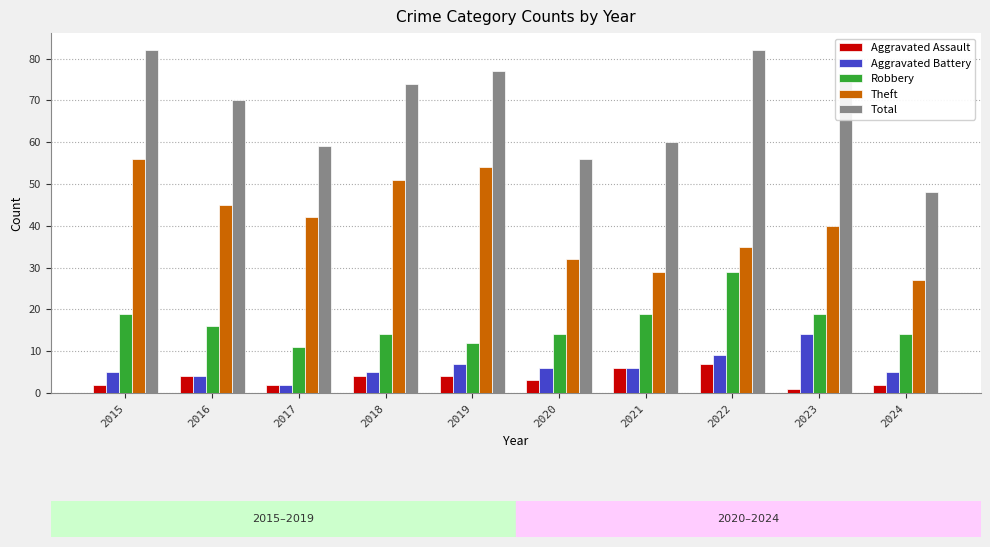

At how many categories does at least one series exceed 52?

9